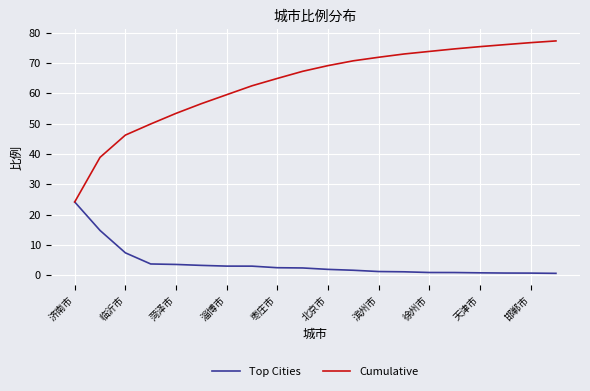

Which series has the largest total across all categories?

Cumulative